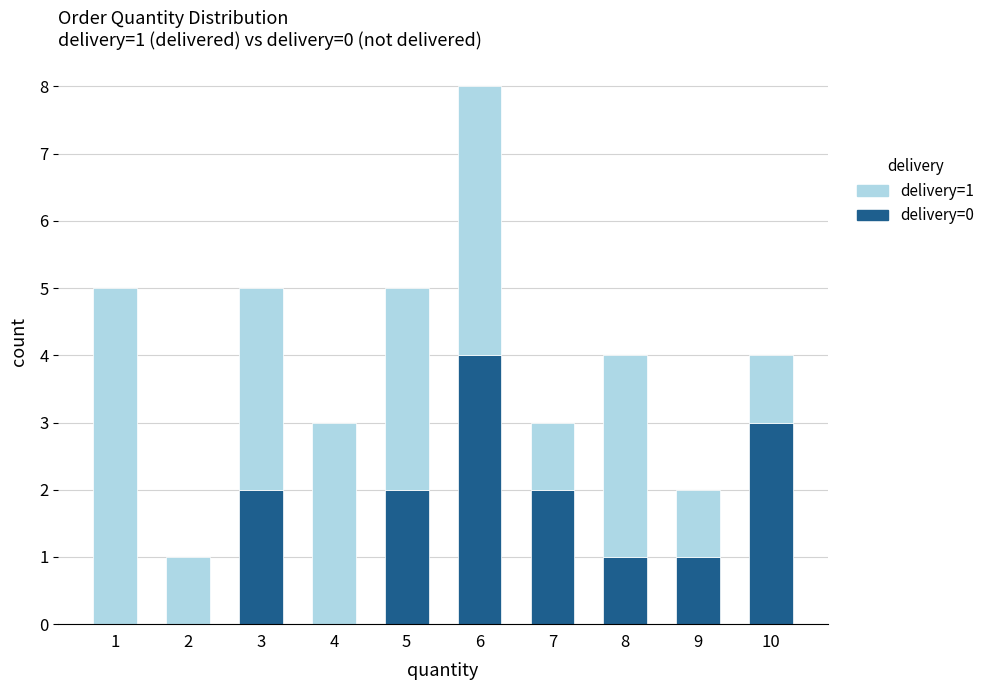

At which category is the sum across all series the highest?

6